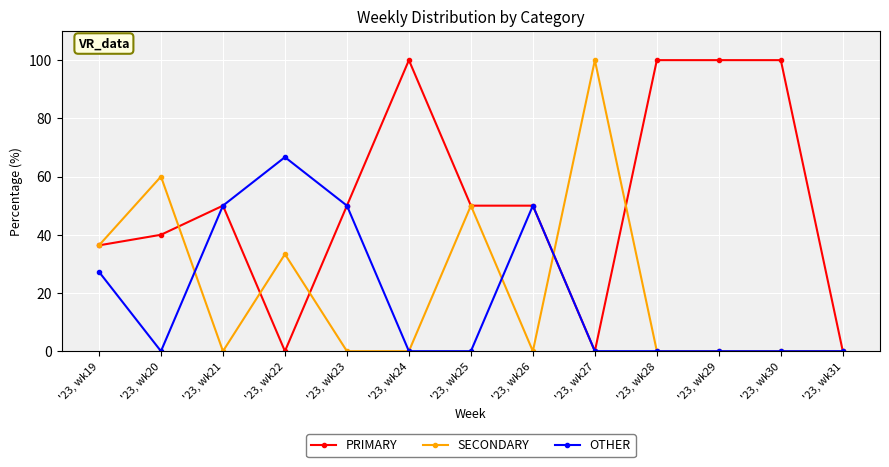

Between '23, wk27 and '23, wk31, which series saw the biggest shift?

SECONDARY